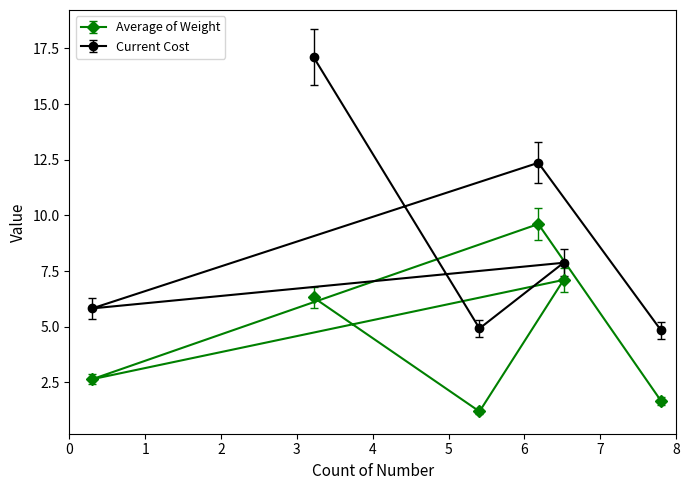

The value of Average of Weight at USPS is 1.7. True or false?

True